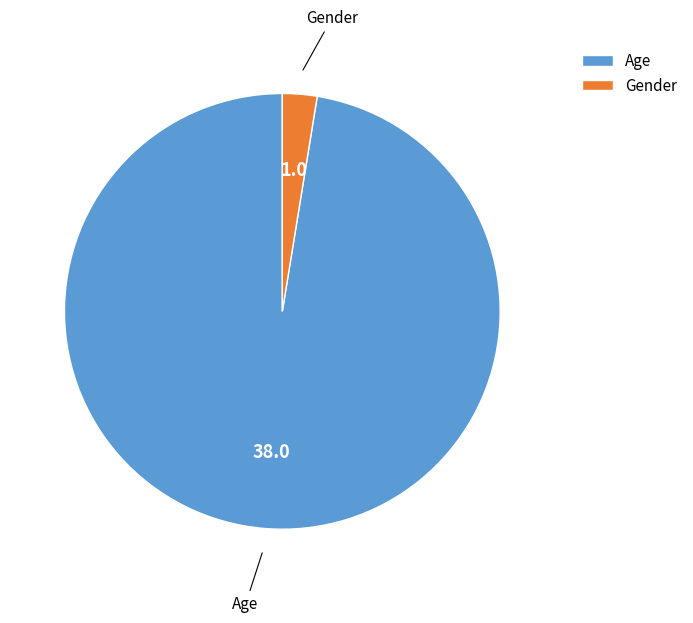

How many segments does this pie chart have?

2